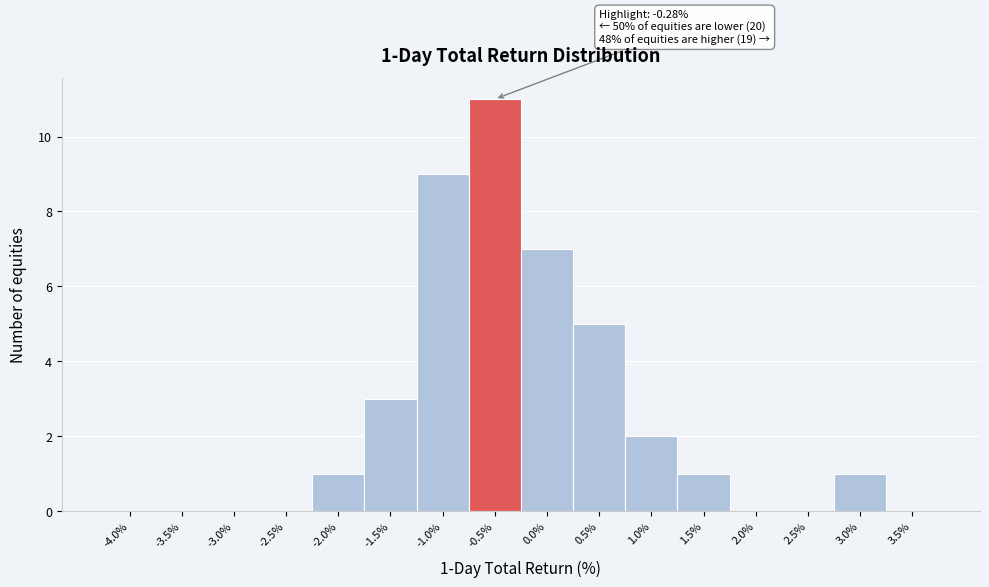

Reading left to right, what are all the values shown in this chart?

-4.0%=0	-3.5%=0	-3.0%=0	-2.5%=0	-2.0%=1	-1.5%=3	-1.0%=9	-0.5%=11	0.0%=7	0.5%=5	1.0%=2	1.5%=1	2.0%=0	2.5%=0	3.0%=1	3.5%=0